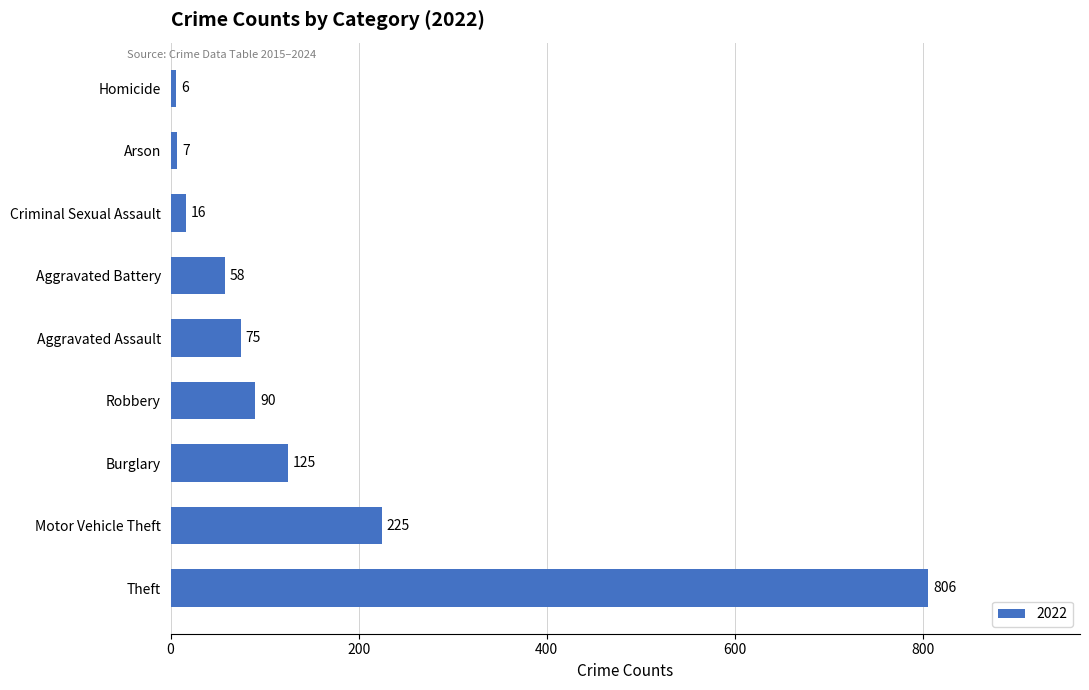

What is the average value?

156